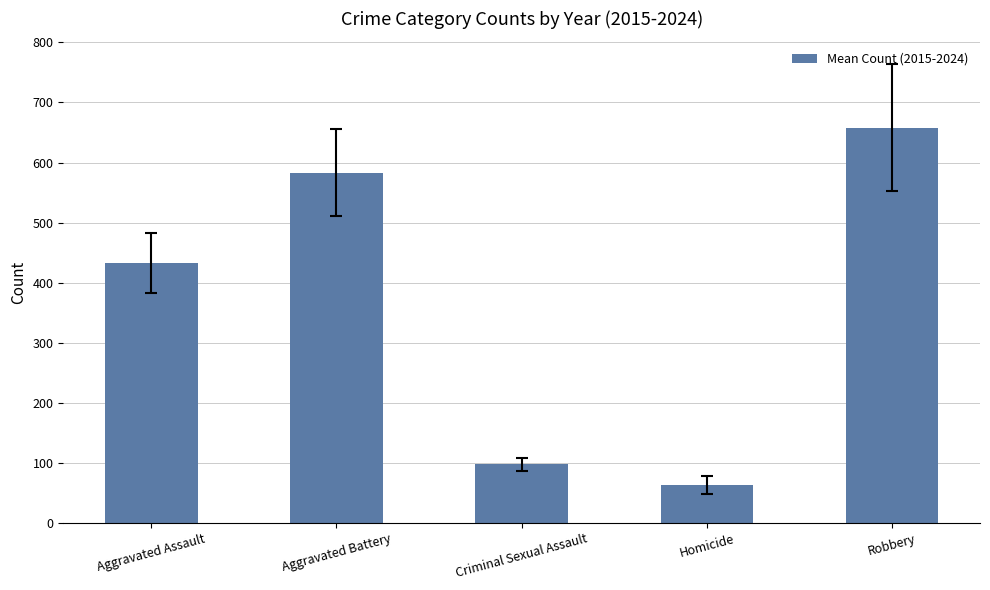

What is the value of the 5th bar from the left?

657.8